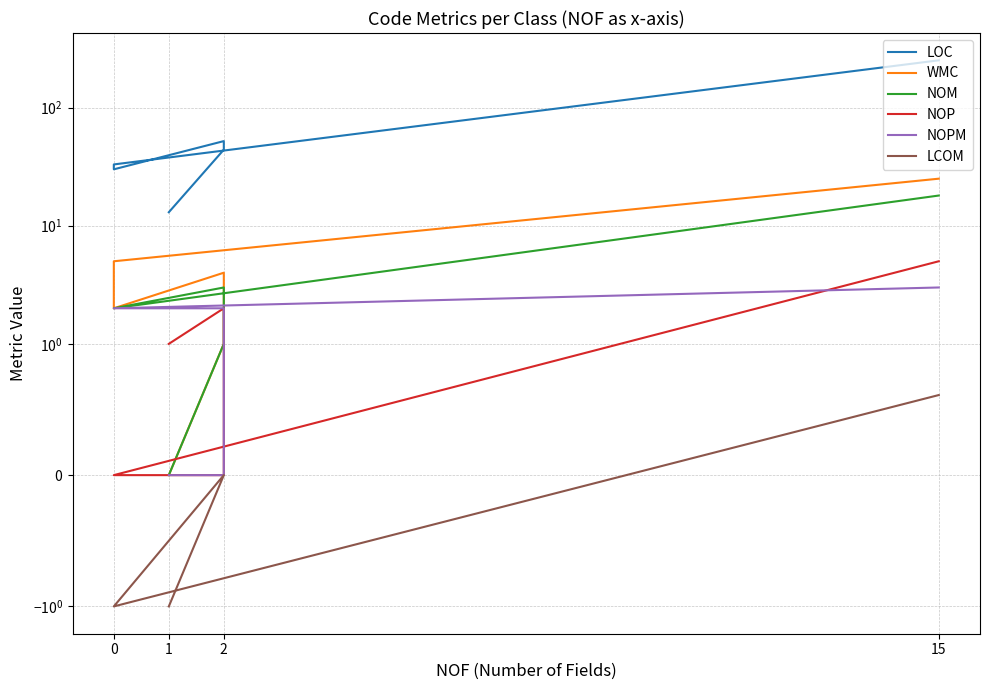

True or false: LCOM and NOM cross at least once.

False